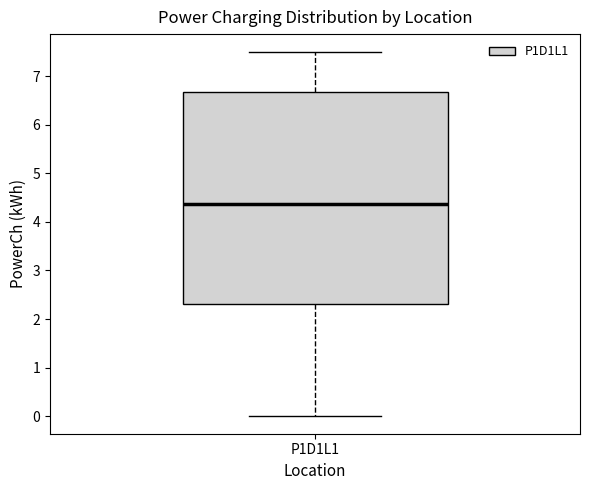

Where is the upper edge of the box for P1D1L1 on the y-axis? The values are not printed on the chart, so give them approximately, as read against the axis.

6.7